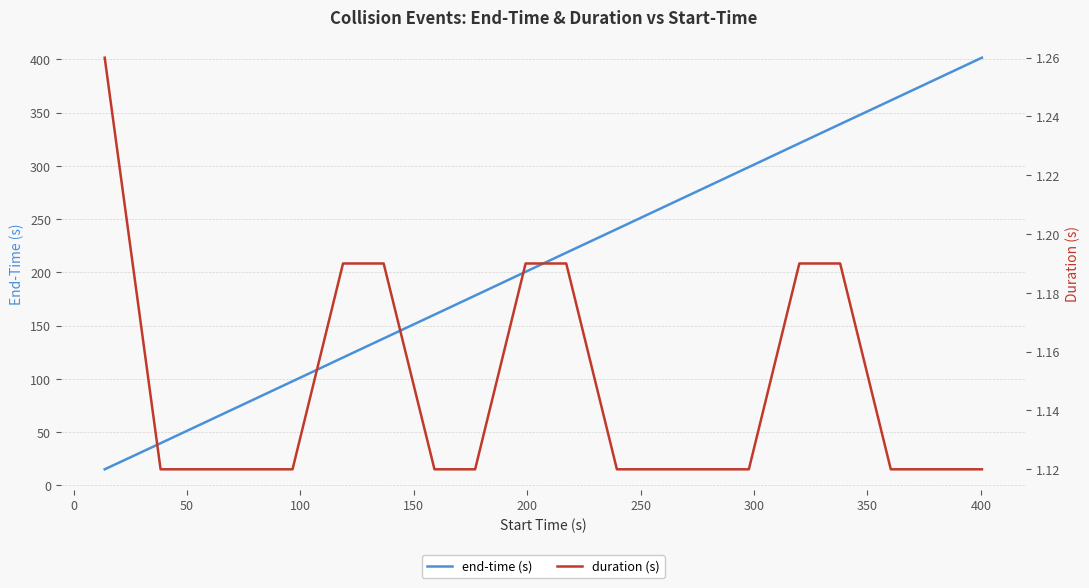

True or false: duration (s) has more than 2 points higher than both neighbors.

False